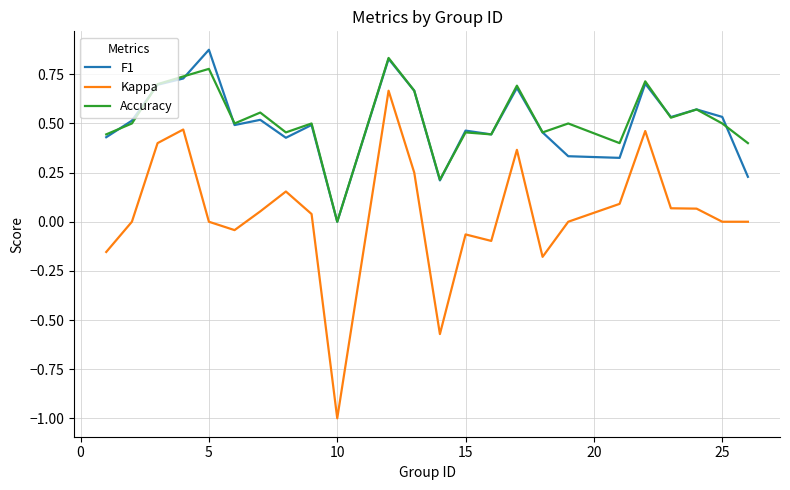

What are all the series names shown in the legend?

F1, Kappa, Accuracy